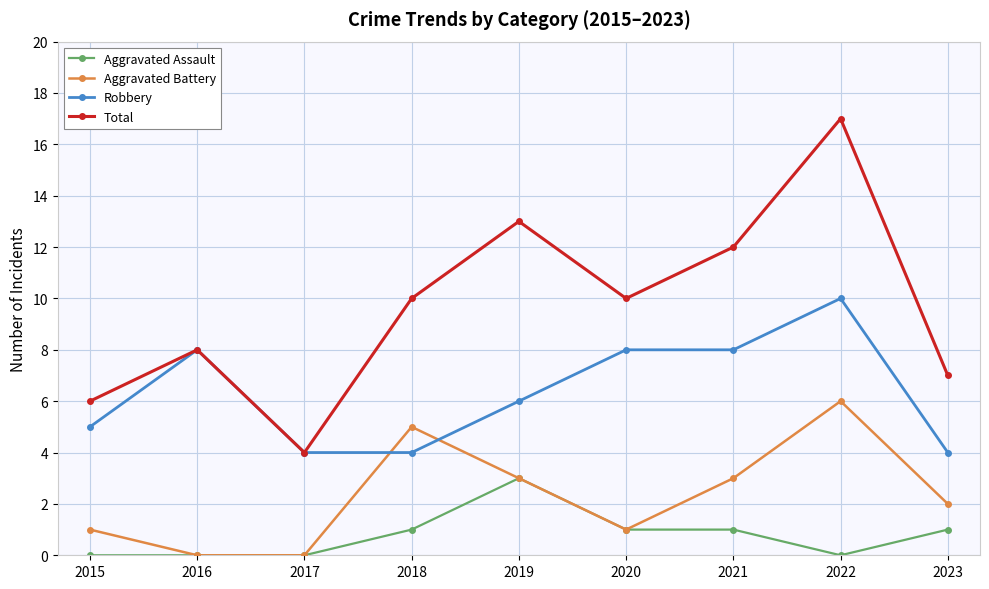

In Total, how many points are lower than both neighbors (excluding endpoints)?

2